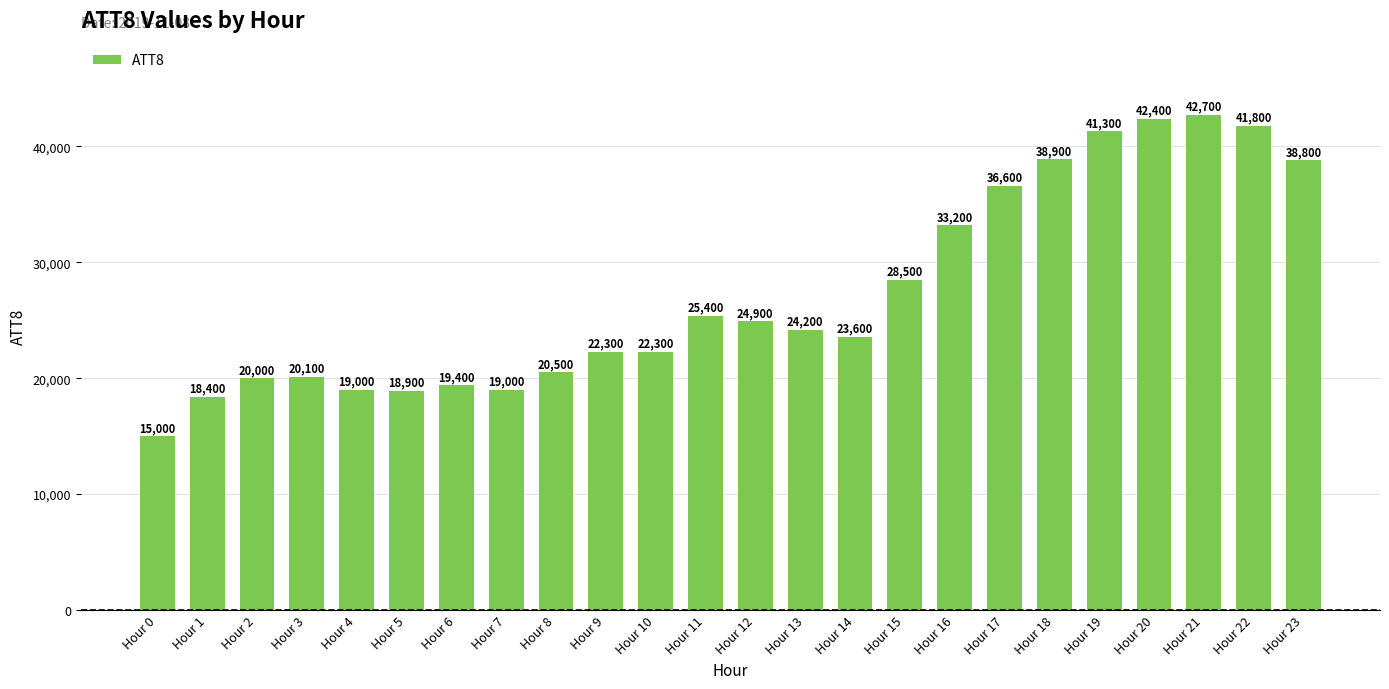

Approximately how many times larger is the value at Hour 21 compared to Hour 12?

1.7